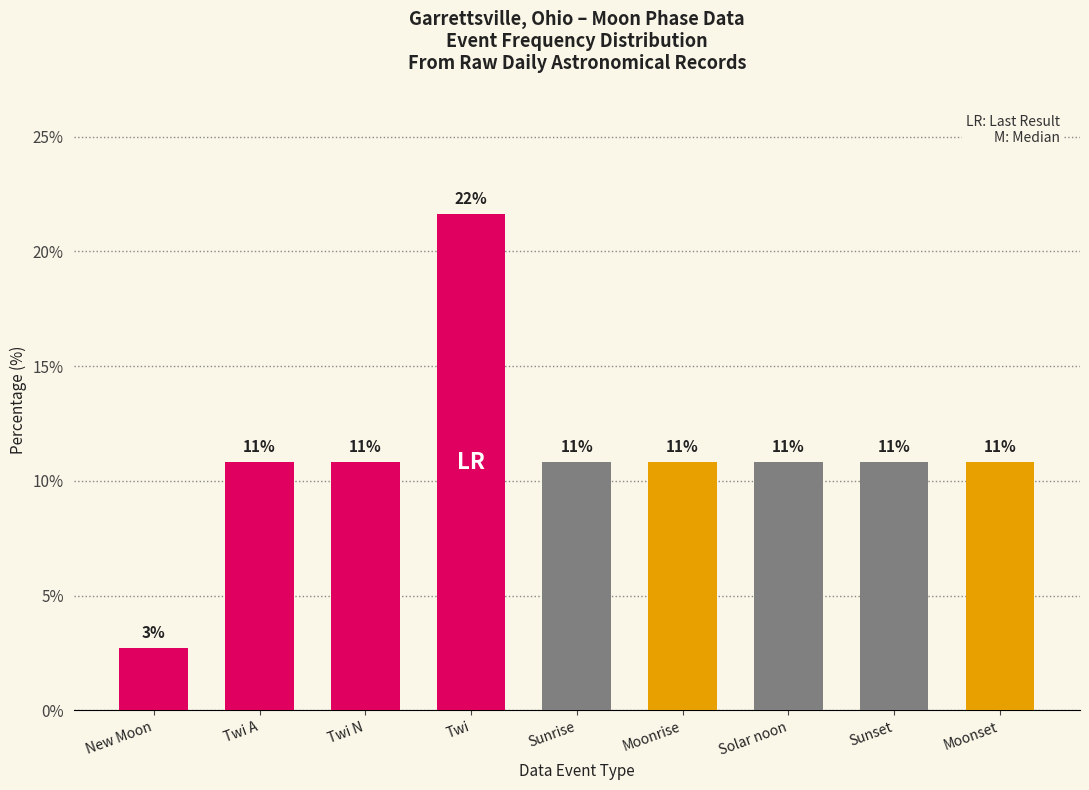

What is the label of the 2nd bar from the right?

Sunset